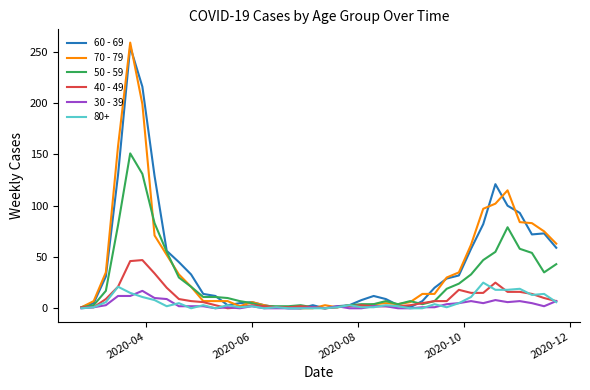

Which series has the widest spread of values?

70 - 79